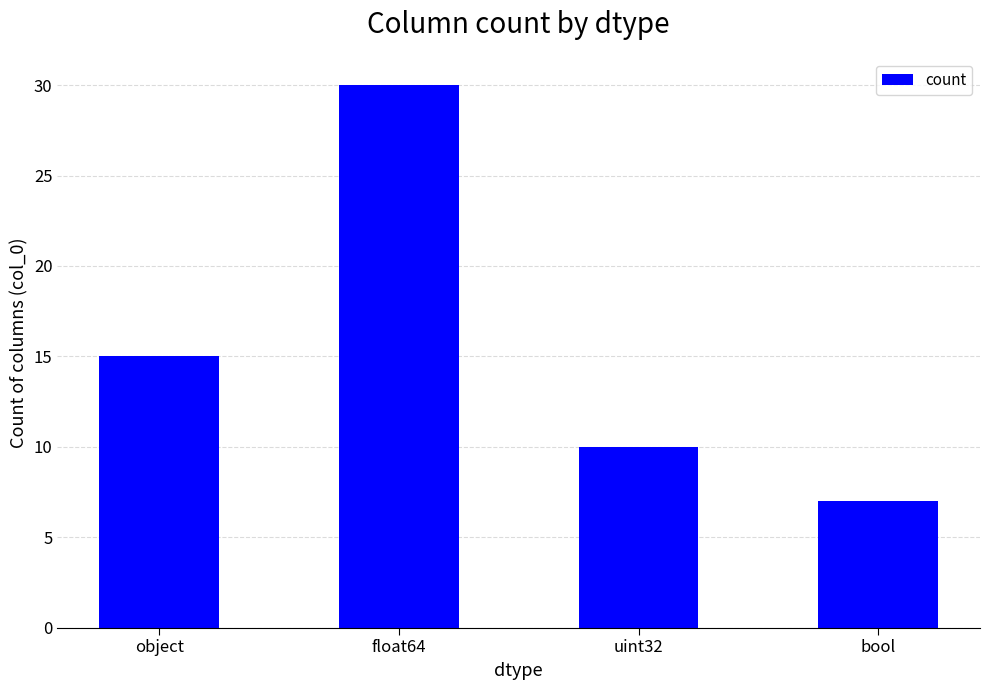

What is the difference between the maximum and minimum values?

23